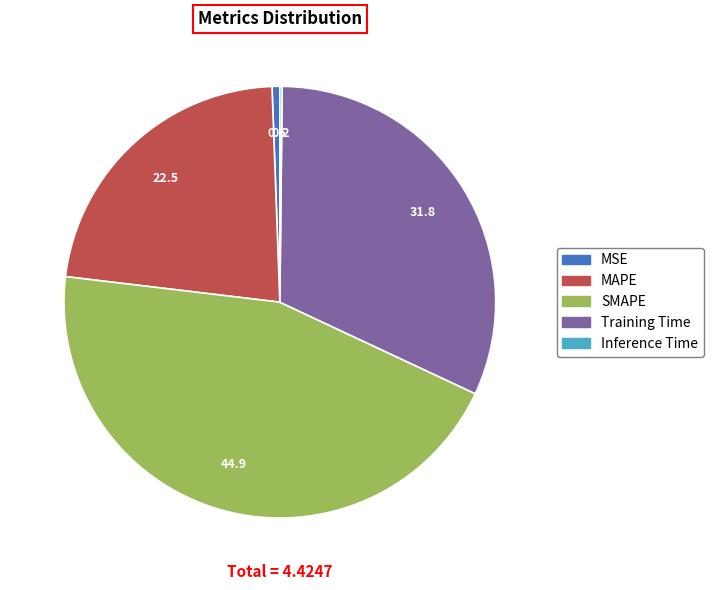

Combined, do SMAPE and MAPE account for over 50%?

Yes